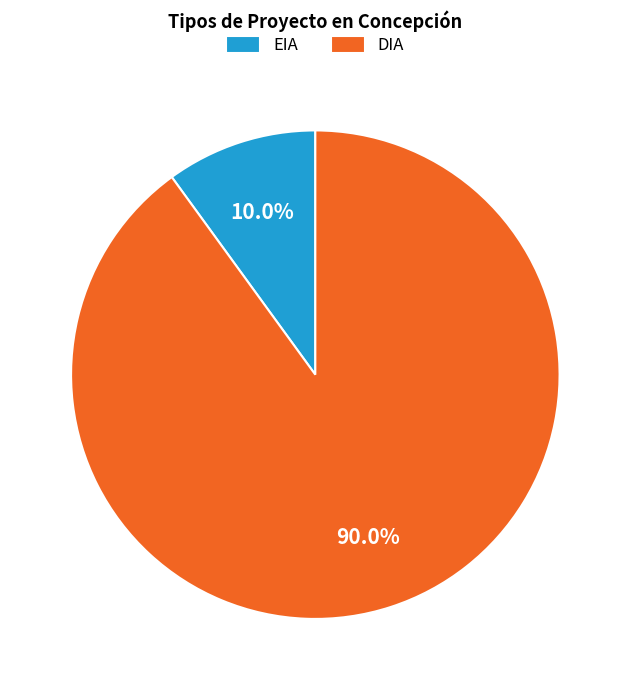

True or false: EIA accounts for 1% of the total.

False